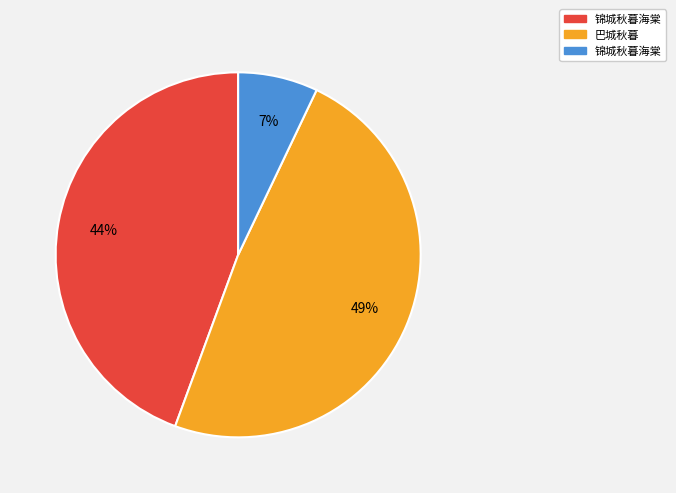

Is there a majority slice in this chart?

No